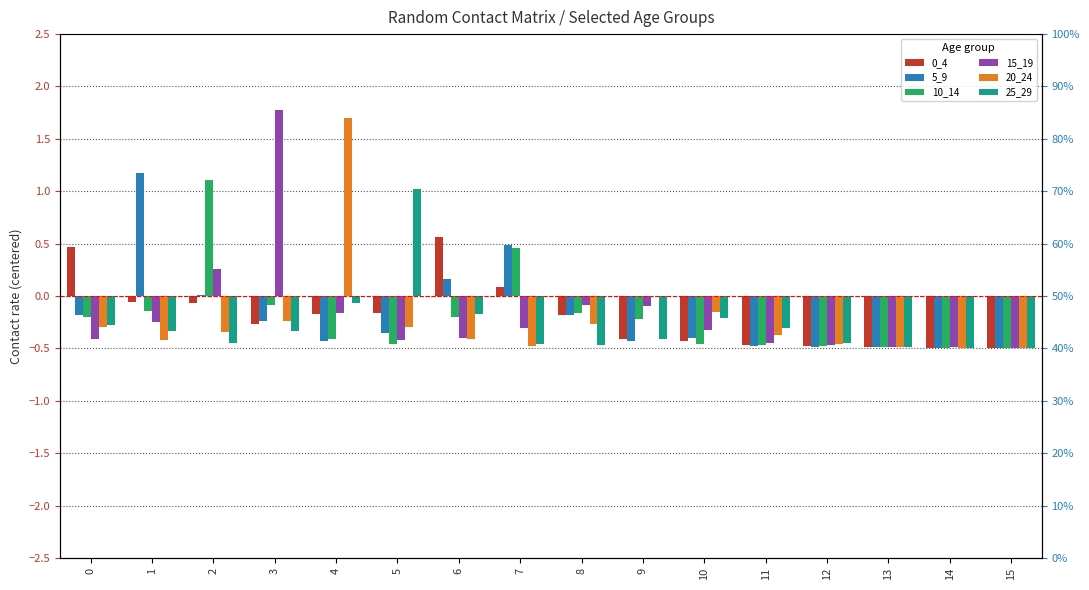

What is the difference between the highest and lowest values at 8?

0.4